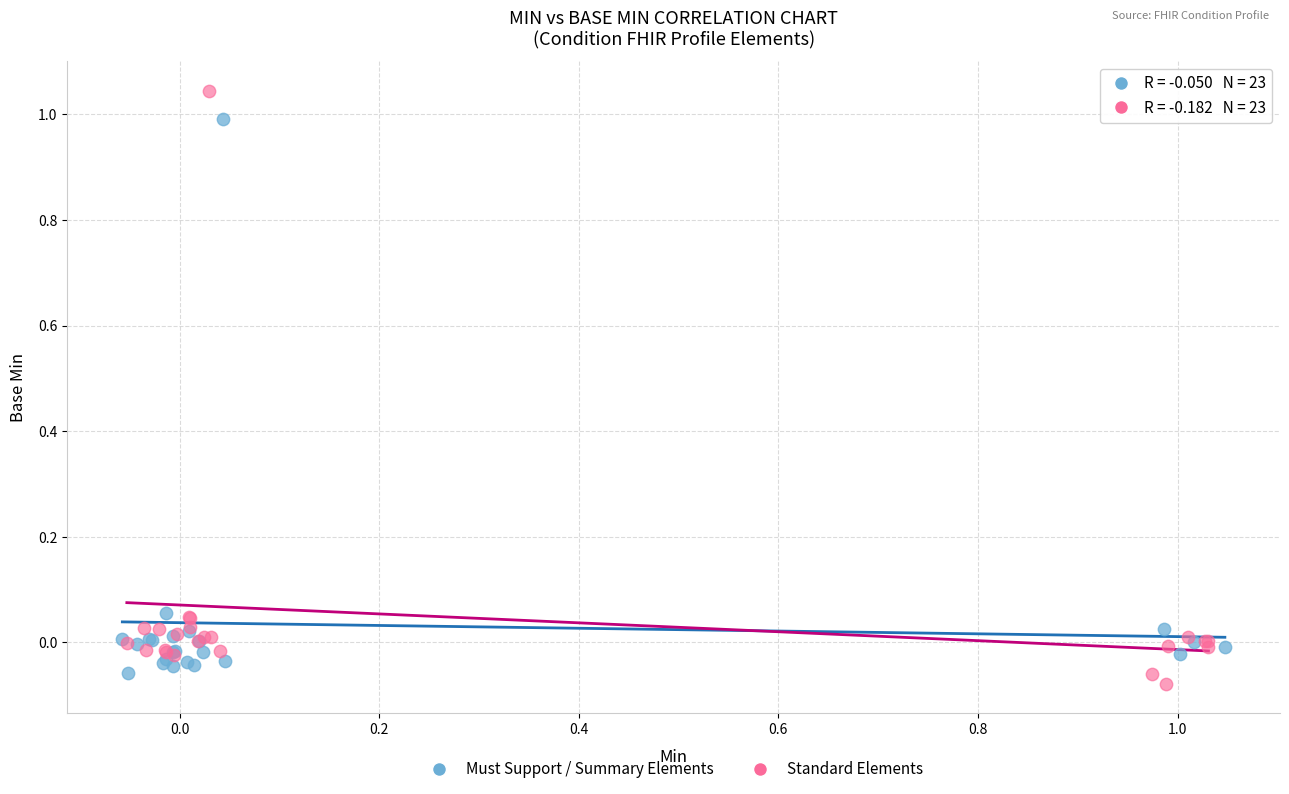

Which series reaches the maximum Y coordinate?

Standard Elements